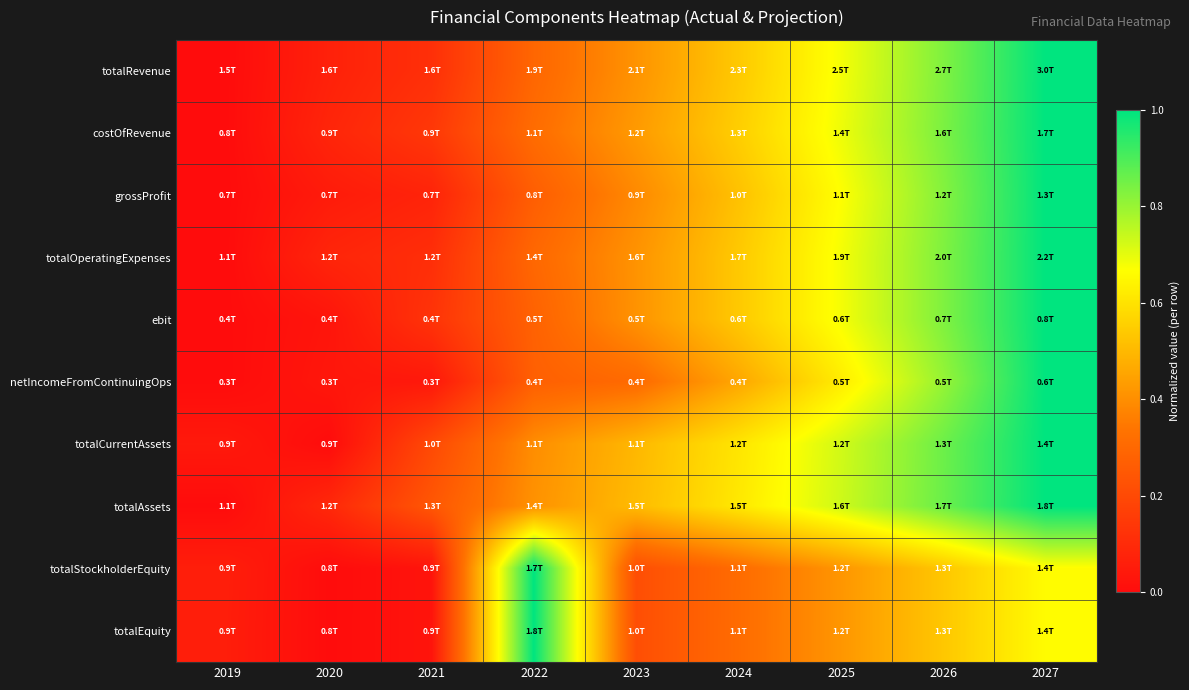

Reading left to right, what are all the values shown in this chart?

totalRevenue: 2019=0.0	2020=0.1	2021=0.1	2022=0.3	2023=0.4	2024=0.5	2025=0.7	2026=0.8	2027=1.0
costOfRevenue: 2019=0.0	2020=0.1	2021=0.1	2022=0.3	2023=0.4	2024=0.6	2025=0.7	2026=0.8	2027=1.0
grossProfit: 2019=0.0	2020=0.0	2021=0.1	2022=0.3	2023=0.4	2024=0.5	2025=0.7	2026=0.8	2027=1.0
totalOperatingExpenses: 2019=0.0	2020=0.1	2021=0.1	2022=0.3	2023=0.4	2024=0.5	2025=0.7	2026=0.8	2027=1.0
ebit: 2019=0.0	2020=0.0	2021=0.1	2022=0.3	2023=0.4	2024=0.5	2025=0.7	2026=0.8	2027=1.0
netIncomeFromContinuingOps: 2019=0.0	2020=0.0	2021=0.0	2022=0.3	2023=0.3	2024=0.5	2025=0.6	2026=0.8	2027=1.0
totalCurrentAssets: 2019=0.0	2020=0.0	2021=0.2	2022=0.4	2023=0.5	2024=0.6	2025=0.7	2026=0.9	2027=1.0
totalAssets: 2019=0.0	2020=0.1	2021=0.2	2022=0.4	2023=0.5	2024=0.6	2025=0.7	2026=0.9	2027=1.0
totalStockholderEquity: 2019=0.1	2020=0.0	2021=0.0	2022=1.0	2023=0.2	2024=0.3	2025=0.4	2026=0.5	2027=0.7
totalEquity: 2019=0.1	2020=0.0	2021=0.0	2022=1.0	2023=0.2	2024=0.3	2025=0.4	2026=0.5	2027=0.7